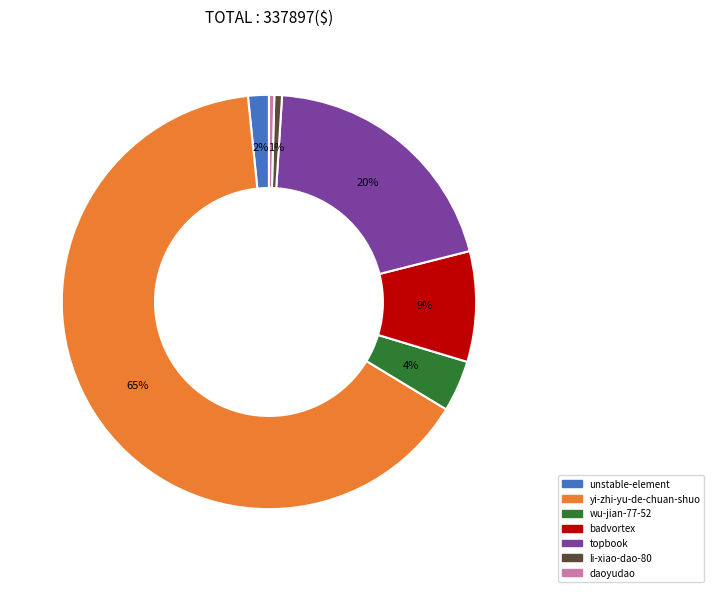

Combined, do badvortex and topbook account for over 50%?

No